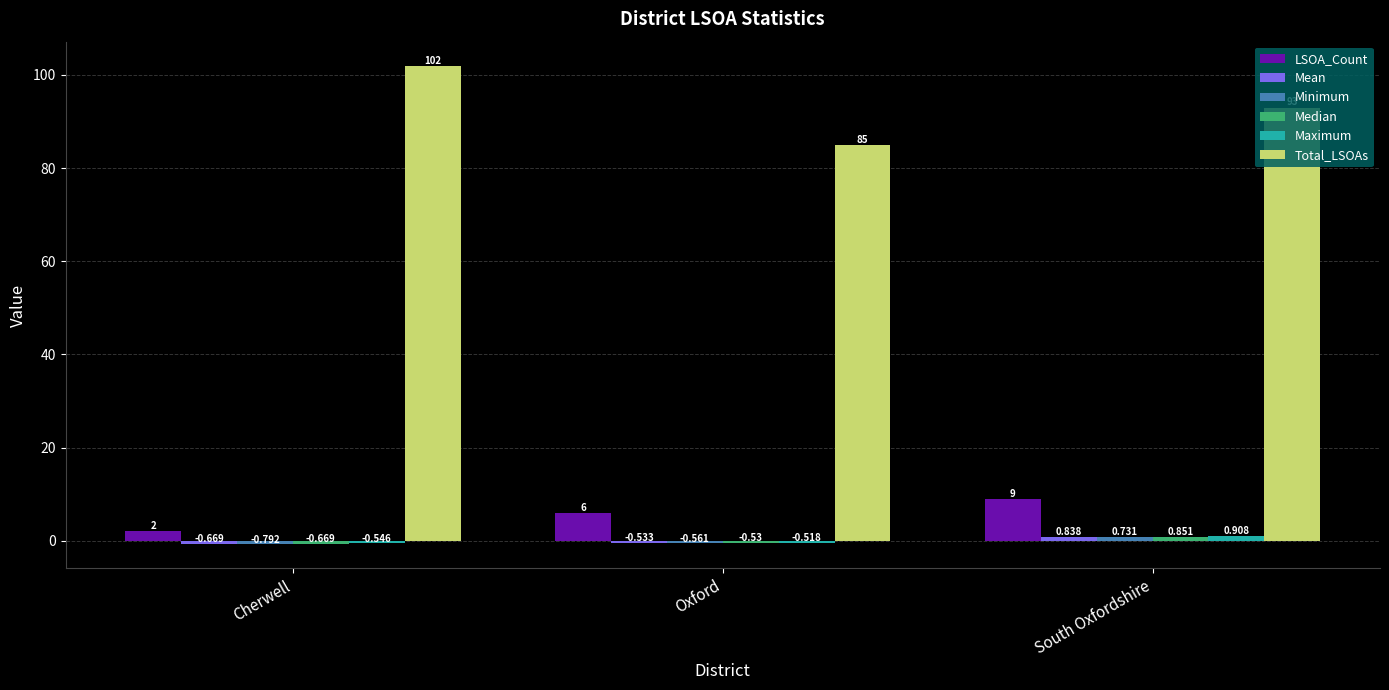

True or false: Total_LSOAs has a value of 122.8 at Oxford.

False